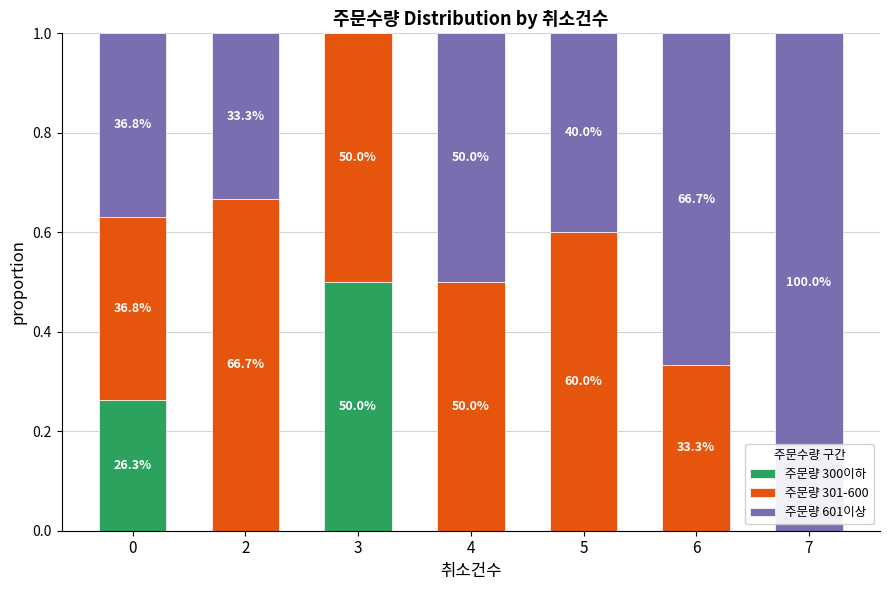

True or false: 주문량 301-600 has a value of 0.4 at 0.

True